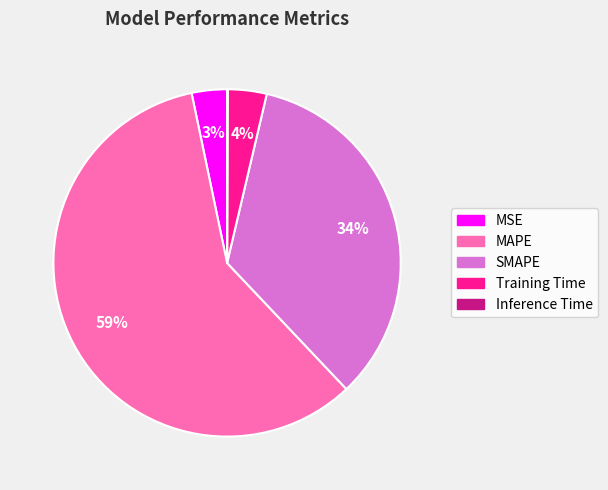

To the nearest percent, what portion does Training Time represent?

4%